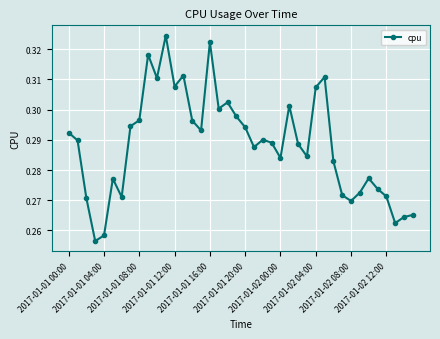

What is the sum of all values?

11.5